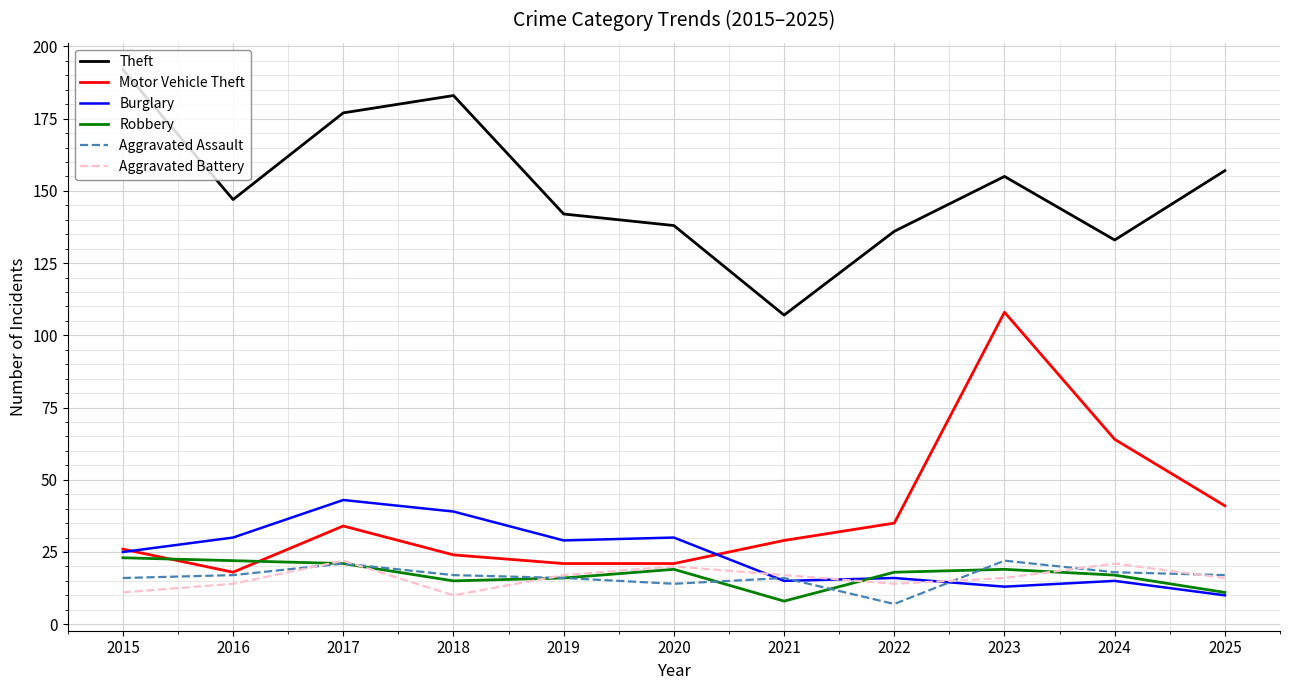

Read the Robbery value at 2018.

15